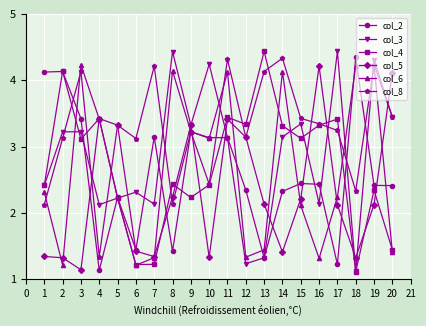

How many intersections are there between col_8 and col_2?

5